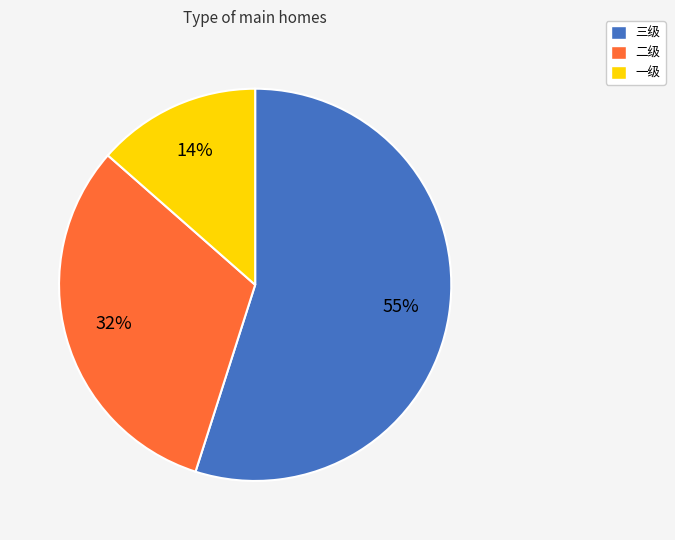

What is the ratio of the value at 二级 to the value at 一级?

2.3